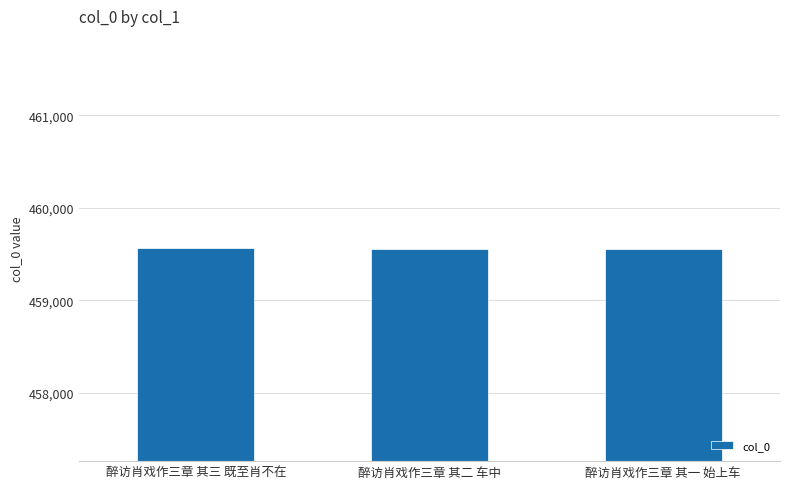

What is the sum of the values at 醉访肖戏作三章 其二 车中 and 醉访肖戏作三章 其一 始上车?

919121